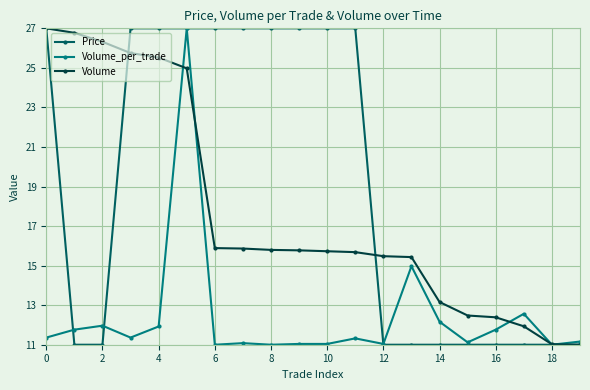

Which series has the largest total across all categories?

Price